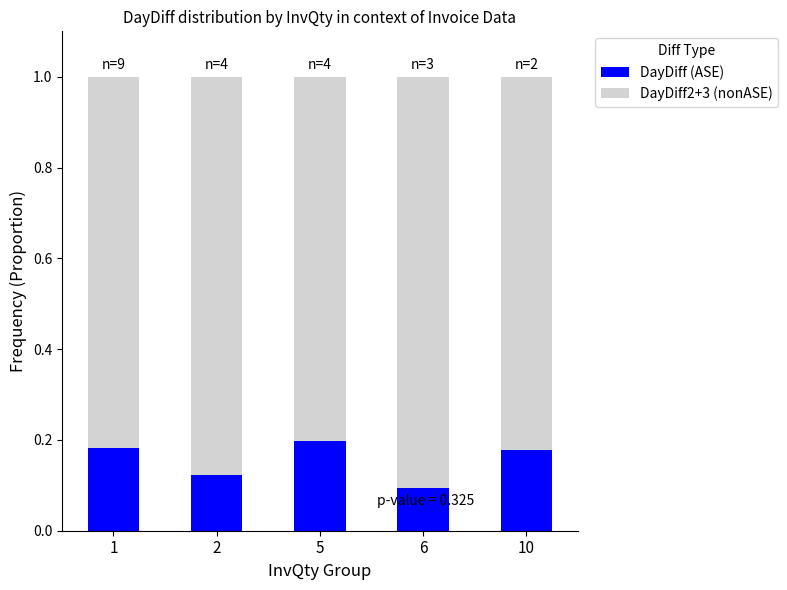

At which label does DayDiff (ASE) reach its minimum?

6